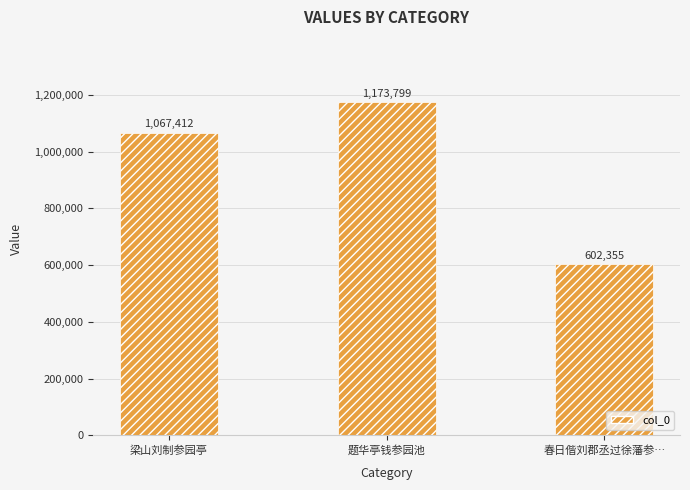

Reading left to right, what are all the values shown in this chart?

1067412	1173799	602355